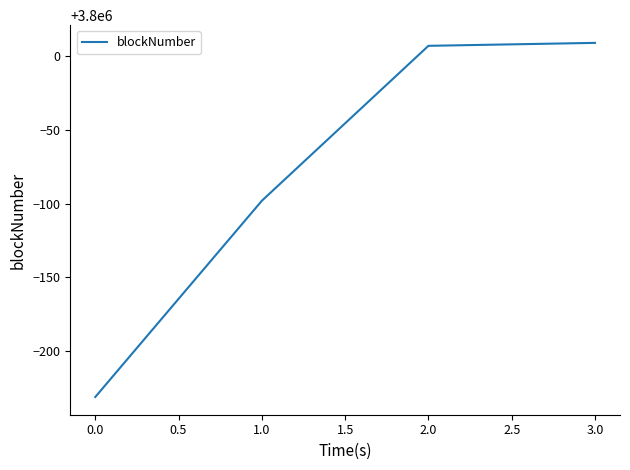

Approximately how many times larger is the value at 2.0 compared to 0.0?

1.0